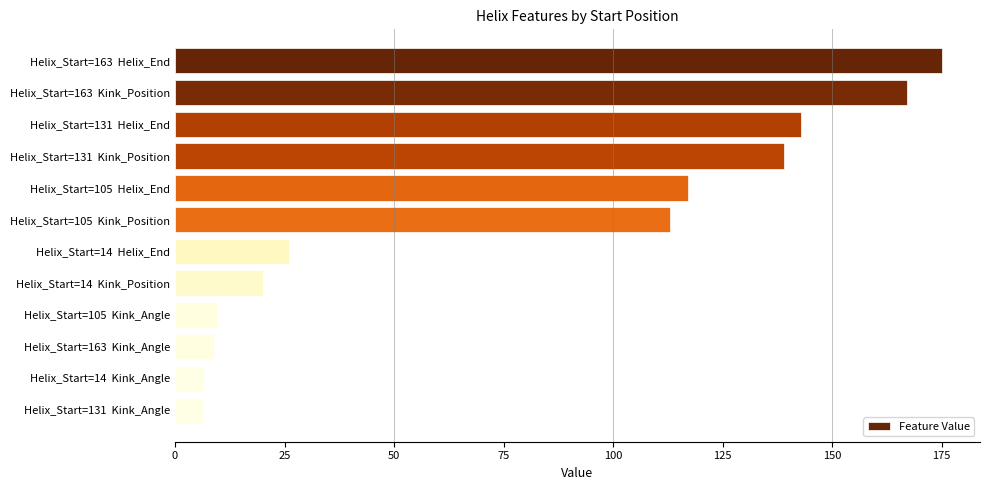

What is the difference between the maximum and minimum values?

168.6